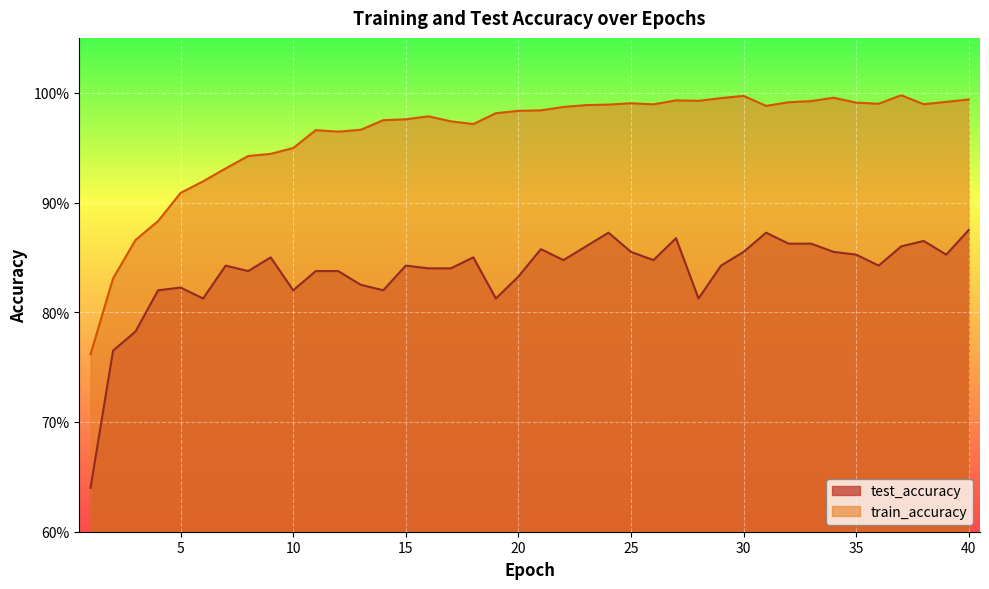

Reading left to right, transcribe all the data shown in this chart.

test_accuracy: 0.6	0.8	0.8	0.8	0.8	0.8	0.8	0.8	0.9	0.8	0.8	0.8	0.8	0.8	0.8	0.8	0.8	0.8	0.8	0.8	0.9	0.8	0.9	0.9	0.9	0.8	0.9	0.8	0.8	0.9	0.9	0.9	0.9	0.9	0.9	0.8	0.9	0.9	0.9	0.9
train_accuracy: 0.8	0.8	0.9	0.9	0.9	0.9	0.9	0.9	0.9	0.9	1.0	1.0	1.0	1.0	1.0	1.0	1.0	1.0	1.0	1.0	1.0	1.0	1.0	1.0	1.0	1.0	1.0	1.0	1.0	1.0	1.0	1.0	1.0	1.0	1.0	1.0	1.0	1.0	1.0	1.0